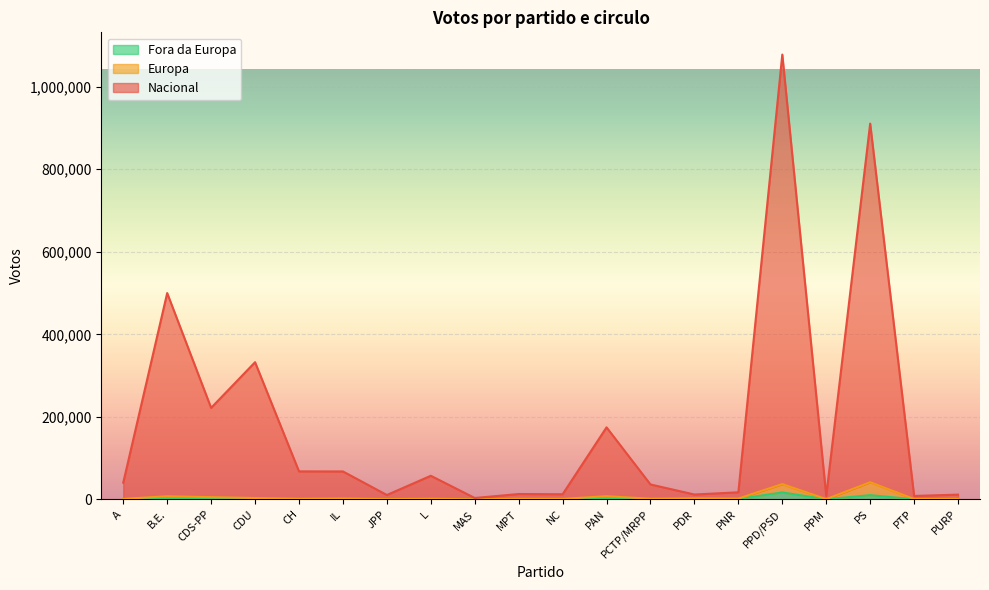

The value of Fora da Europa at PTP is 152. True or false?

False